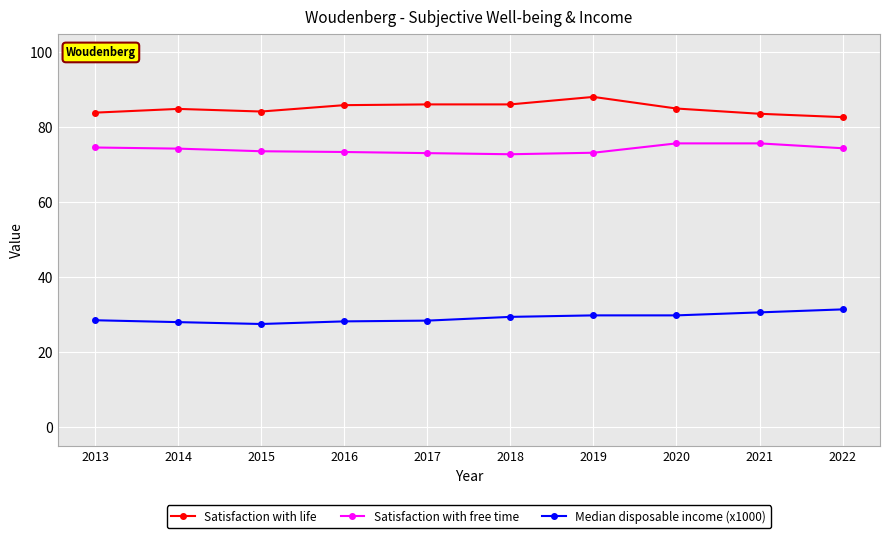

Count the number of categories in the chart.

10